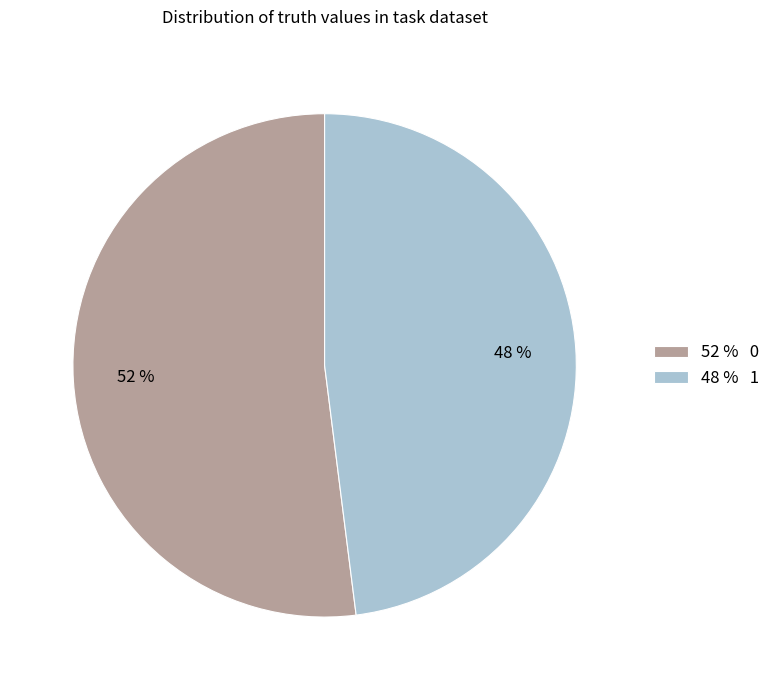

To the nearest percent, what is the average slice percentage?

50%